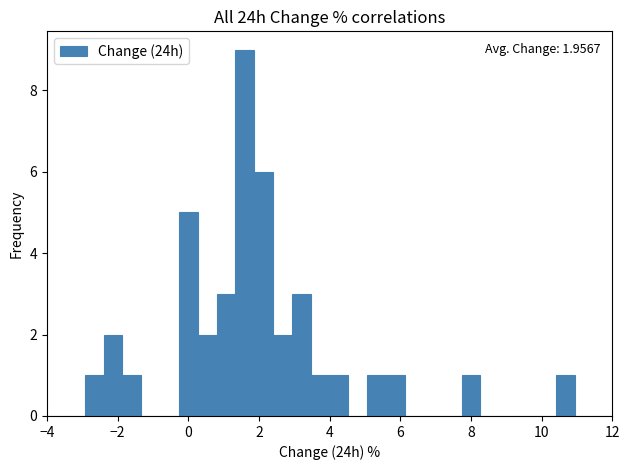

Read against the x-axis, roughly where is the centre of the tallest bar?

1.6